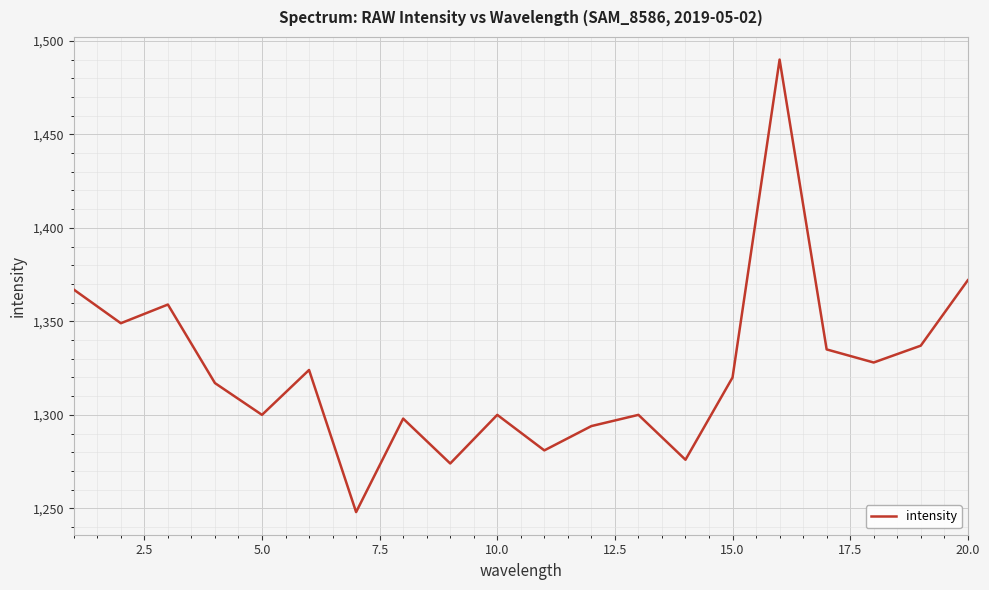

What is the greatest value displayed?

1490